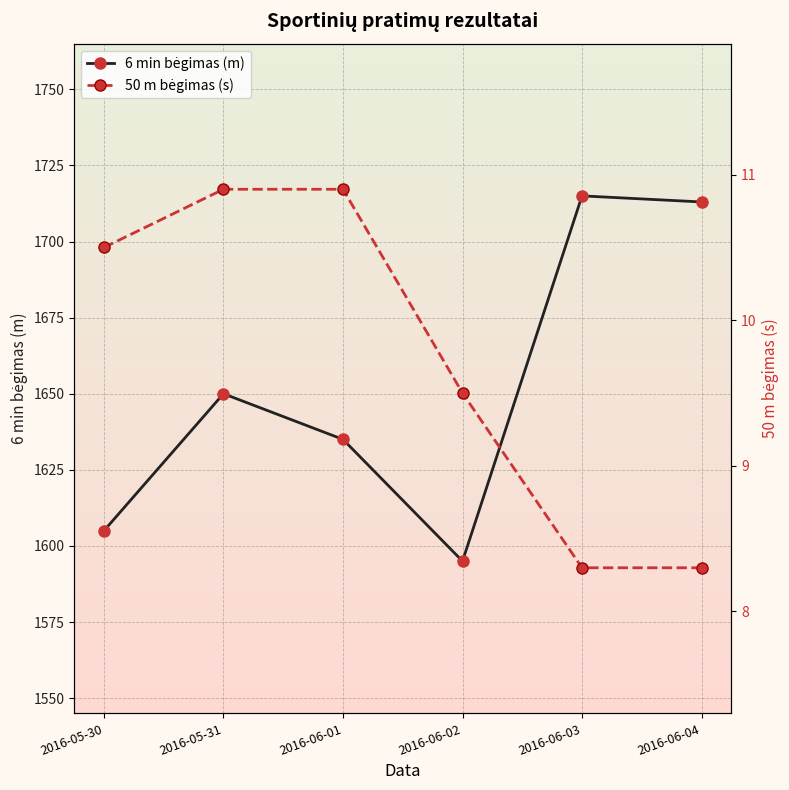

Reading left to right, list all the values displayed in this chart.

6 min bėgimas (m): 2016-05-30=1605.0	2016-05-31=1650.0	2016-06-01=1635.0	2016-06-02=1595.0	2016-06-03=1715.0	2016-06-04=1713.0
50 m bėgimas (s): 2016-05-30=10.5	2016-05-31=10.9	2016-06-01=10.9	2016-06-02=9.5	2016-06-03=8.3	2016-06-04=8.3